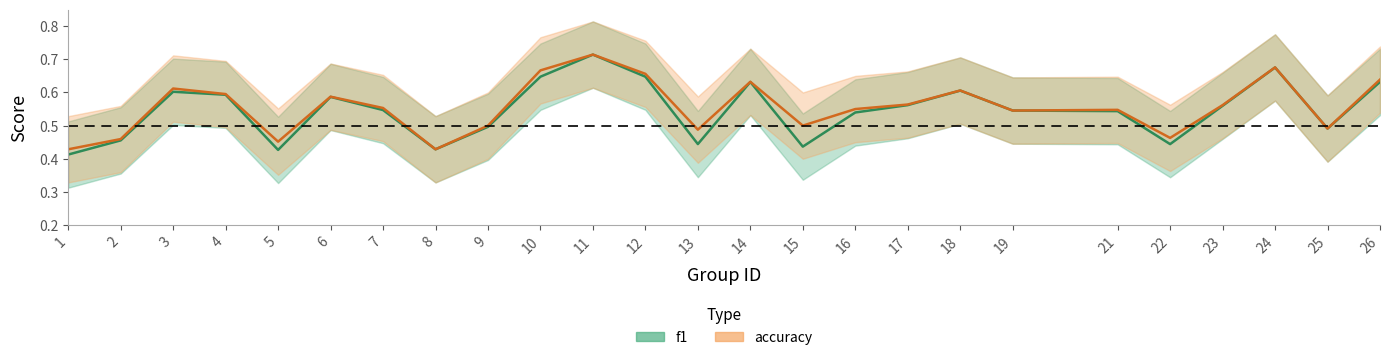

Count the number of categories in the chart.

25